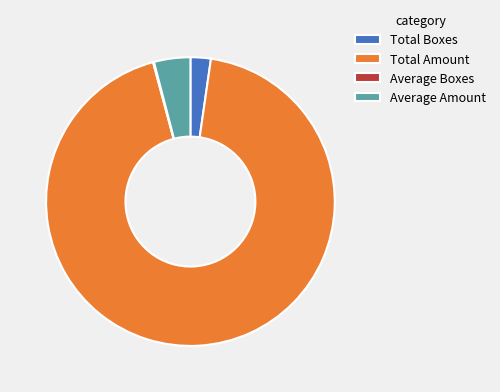

Is it true that Total Amount is 94% of the pie?

True